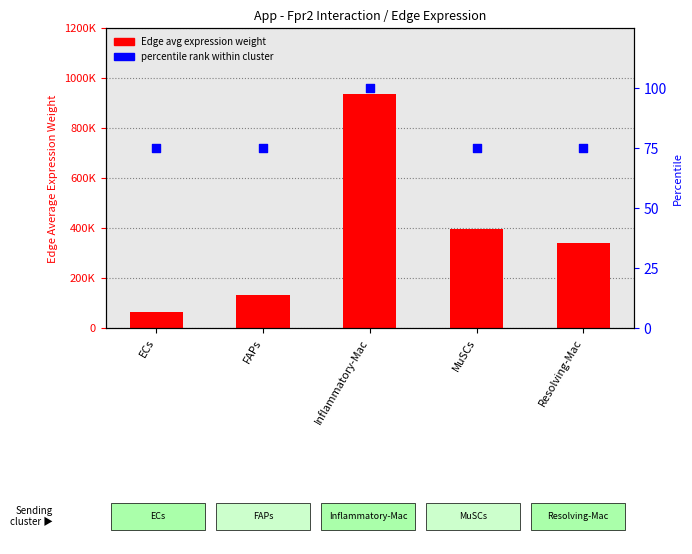

What are all the series names shown in the legend?

Edge avg expression weight, percentile rank